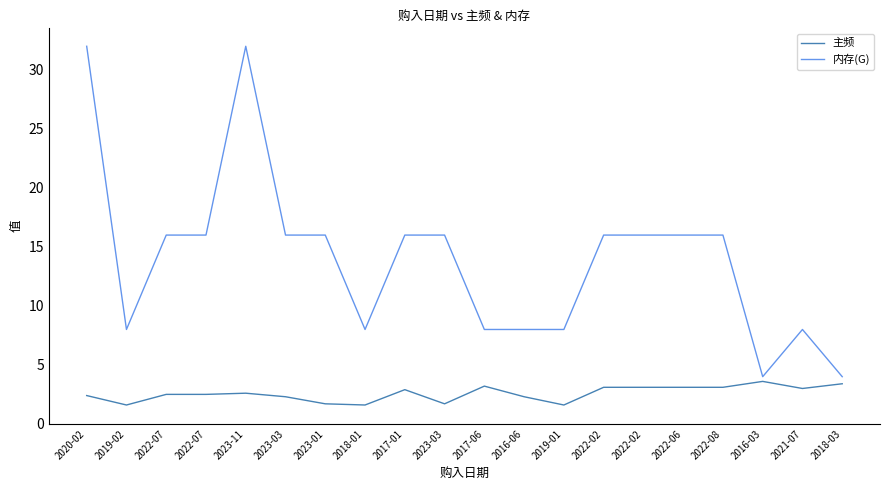

Which series has the largest total across all categories?

内存(G)